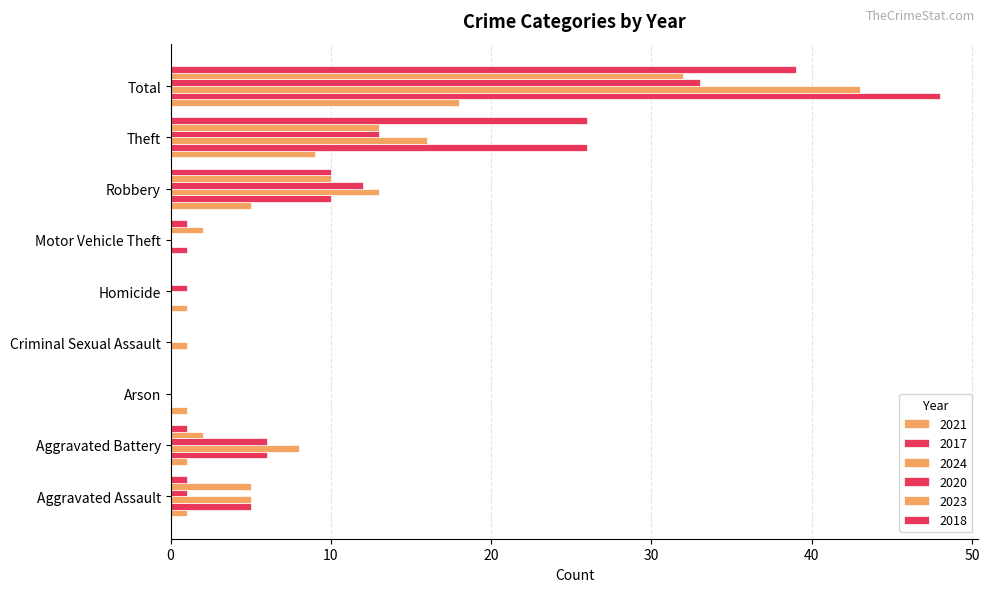

Which series has the widest spread of values?

2017